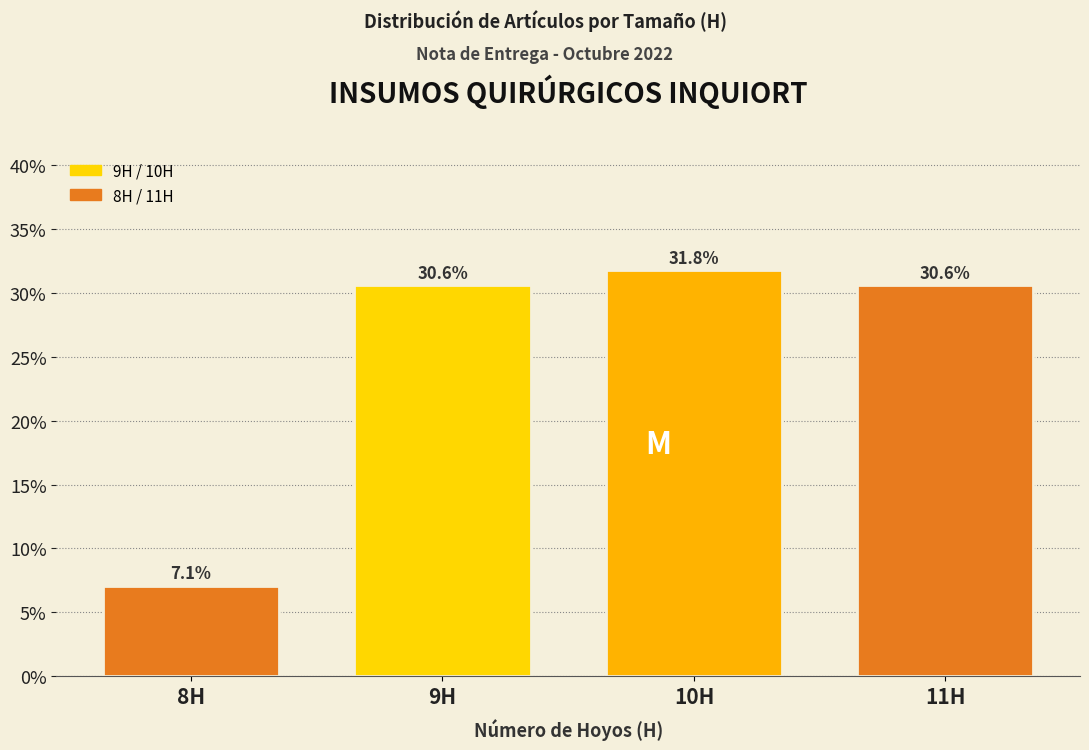

Reading left to right, transcribe all the data shown in this chart.

8H=7.1	9H=30.6	10H=31.8	11H=30.6